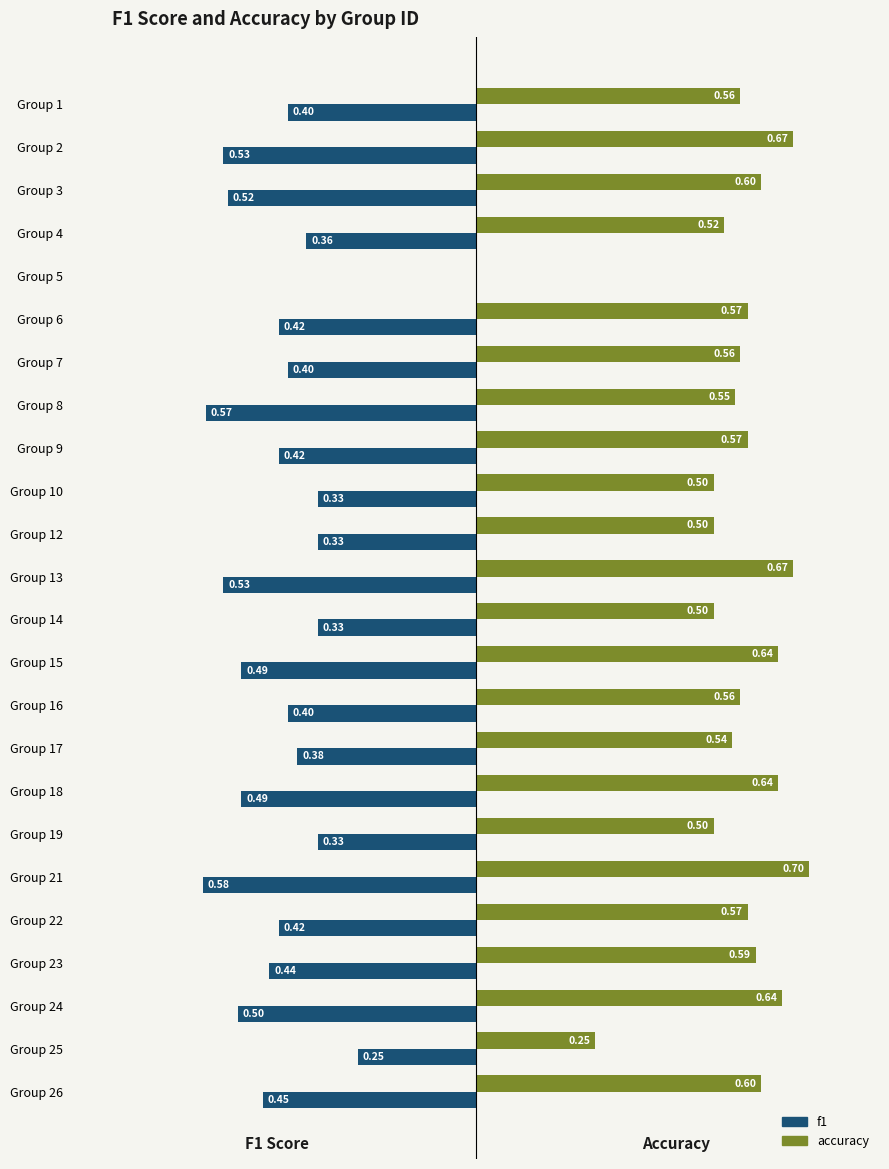

Which series has the largest total across all categories?

accuracy